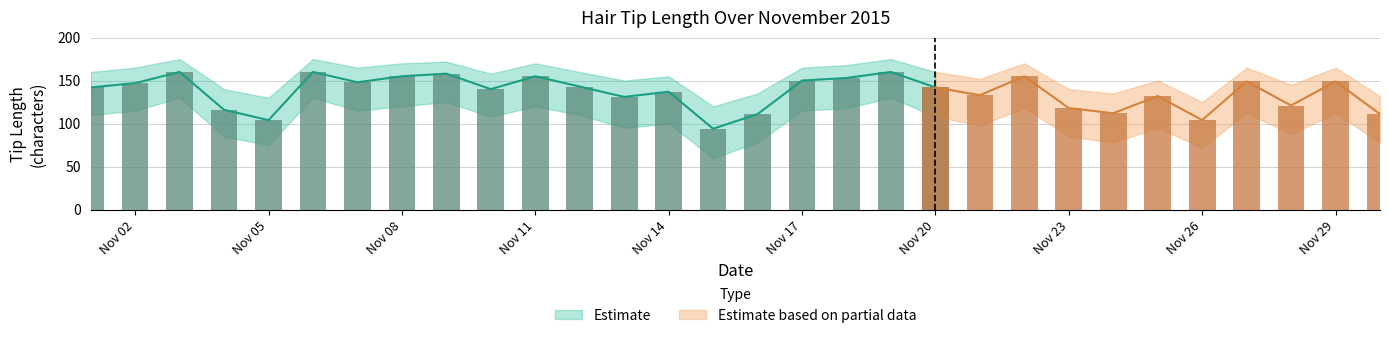

How many groups of bars are there?

30